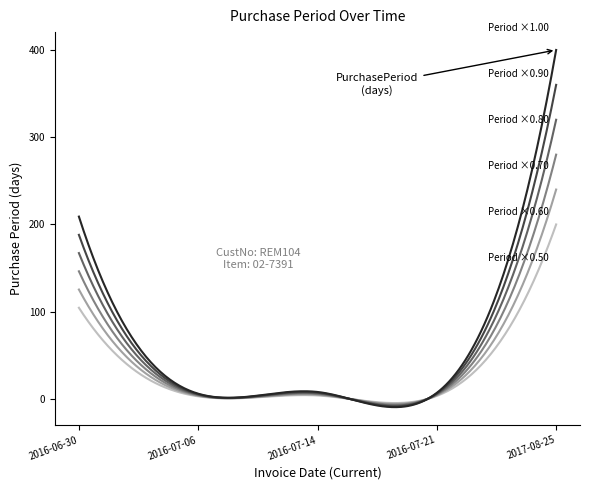

What is the difference between the values at 2016-07-14 and 2017-08-25?

392